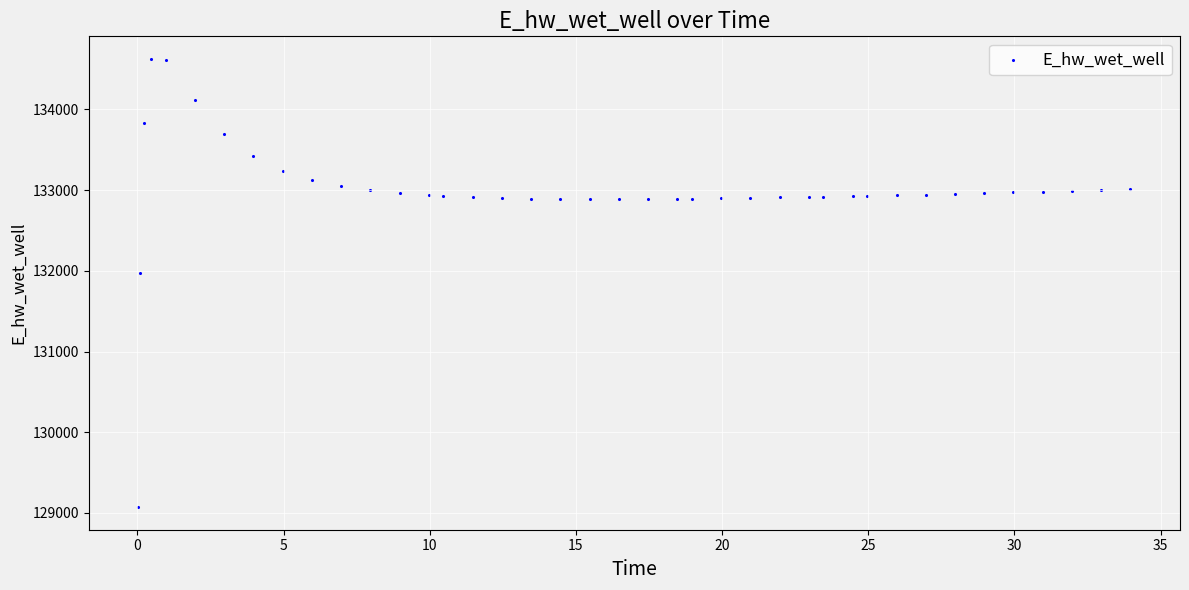

What is the range of X values (max minus min)?

33.9